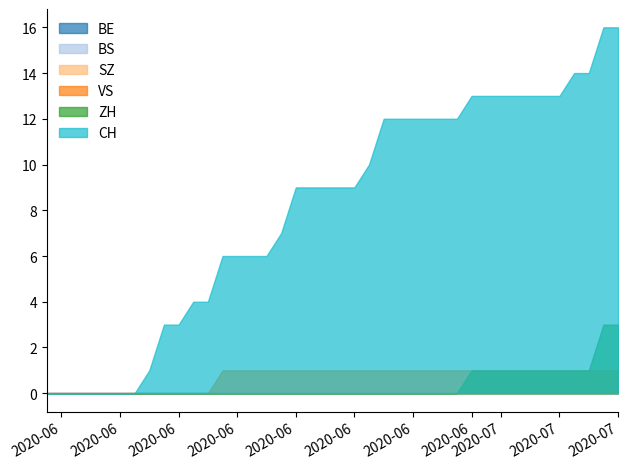

Which series changed the most between 2020-06-13 and 2020-07-04?

CH